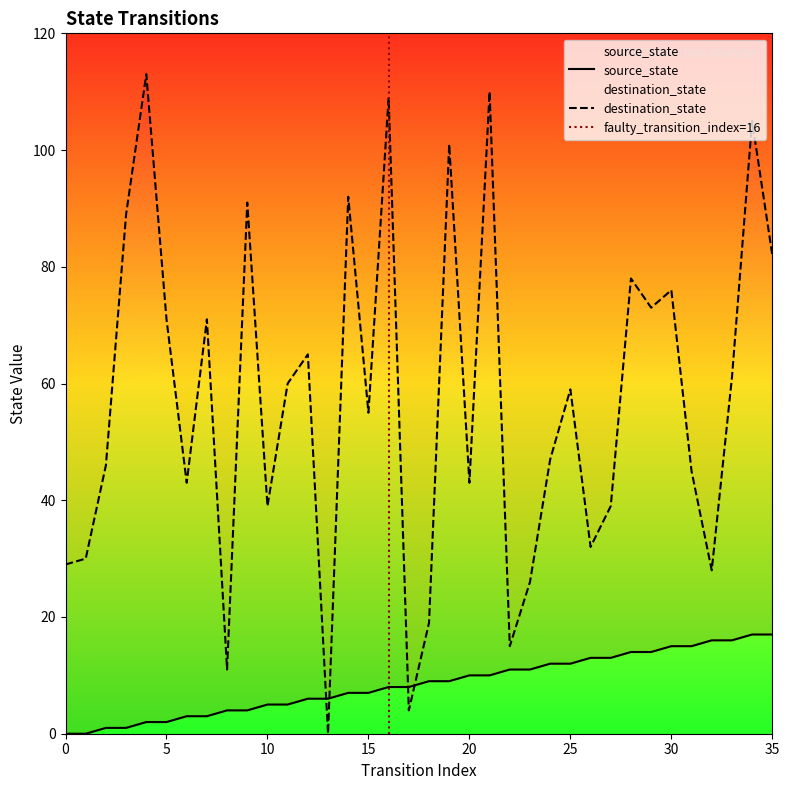

Where does the source_state series first go above 9?

20